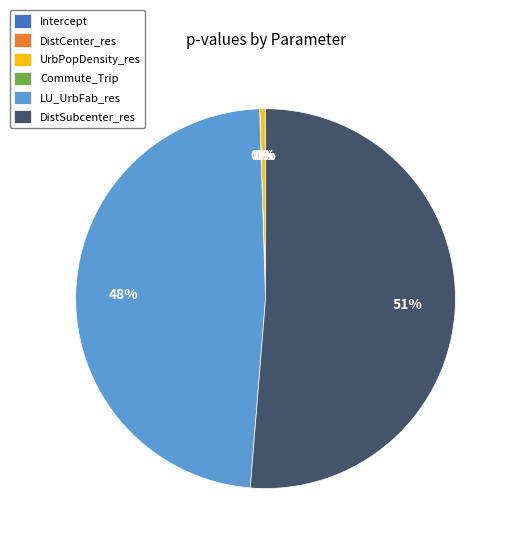

To the nearest percent, what percentage of the pie is LU_UrbFab_res?

48%